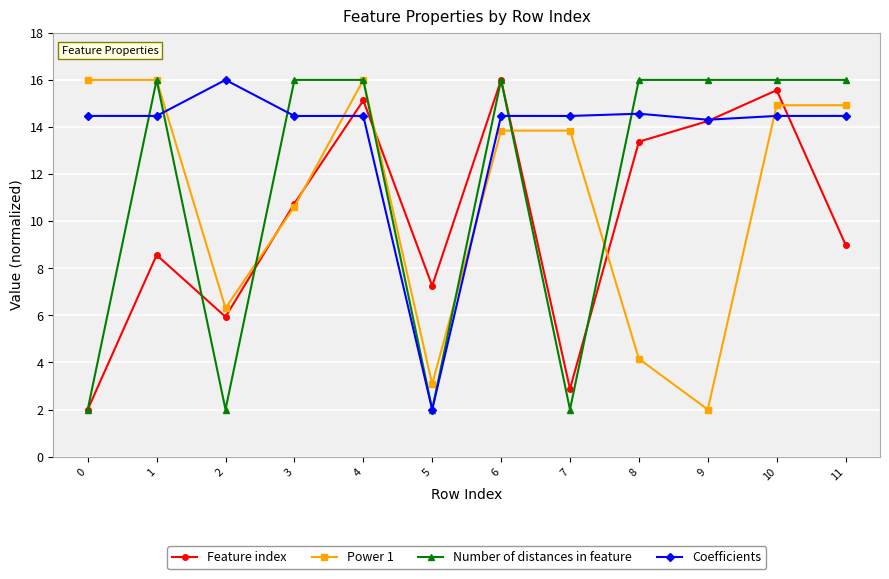

What is the sum of all Feature index values?

120.7